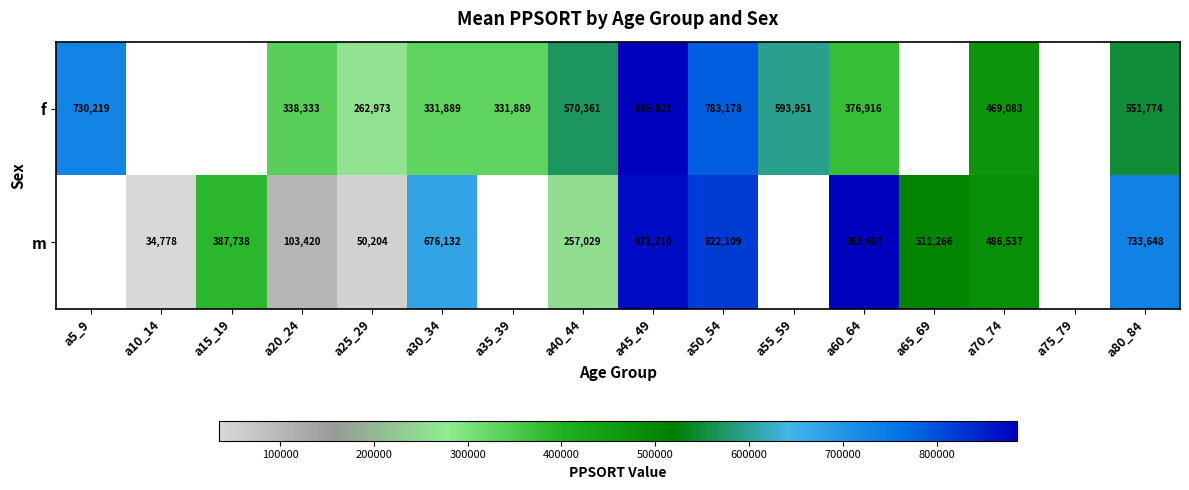

Is it true that m equals 15746.5 at a25_29?

False